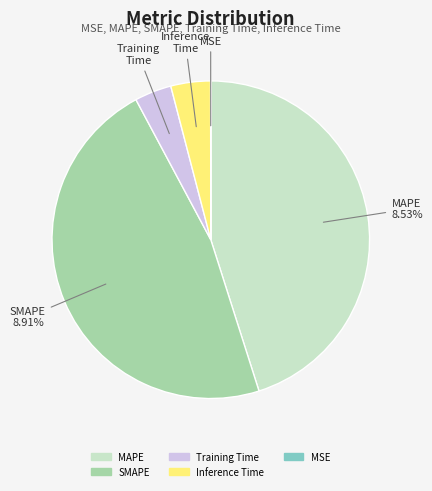

To the nearest percent, what is the difference between the largest and smallest slice percentages?

47%